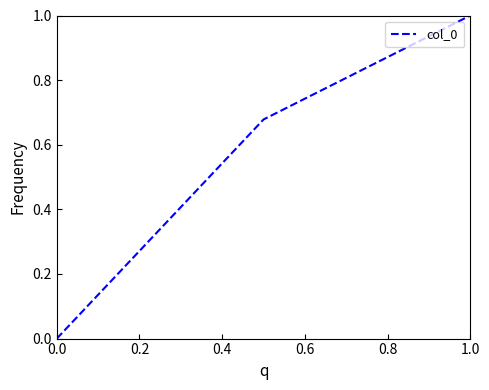

Does the chart display data point markers on the line(s)?

No